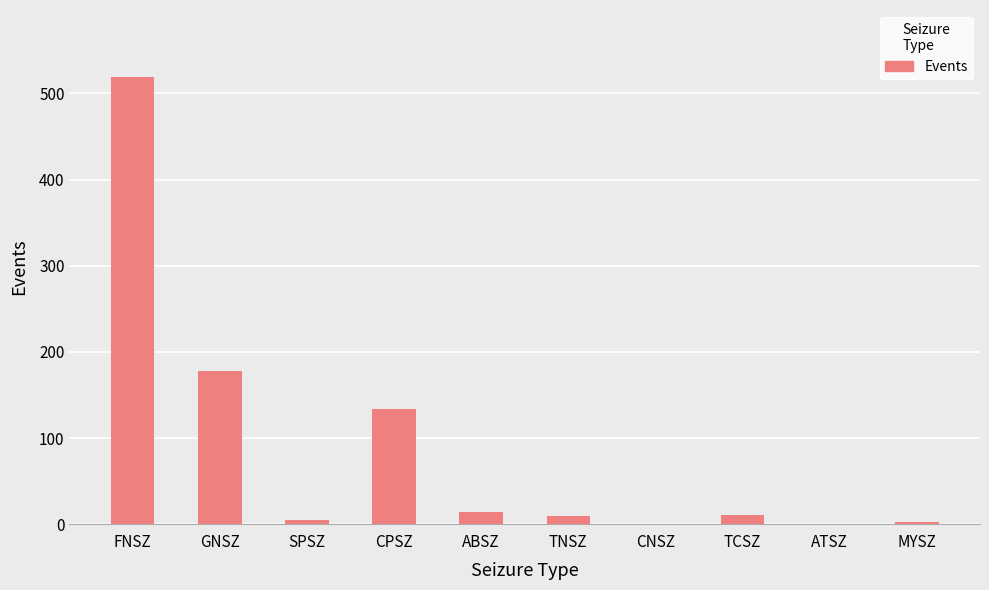

What is the change in value from CPSZ to TCSZ?

-123